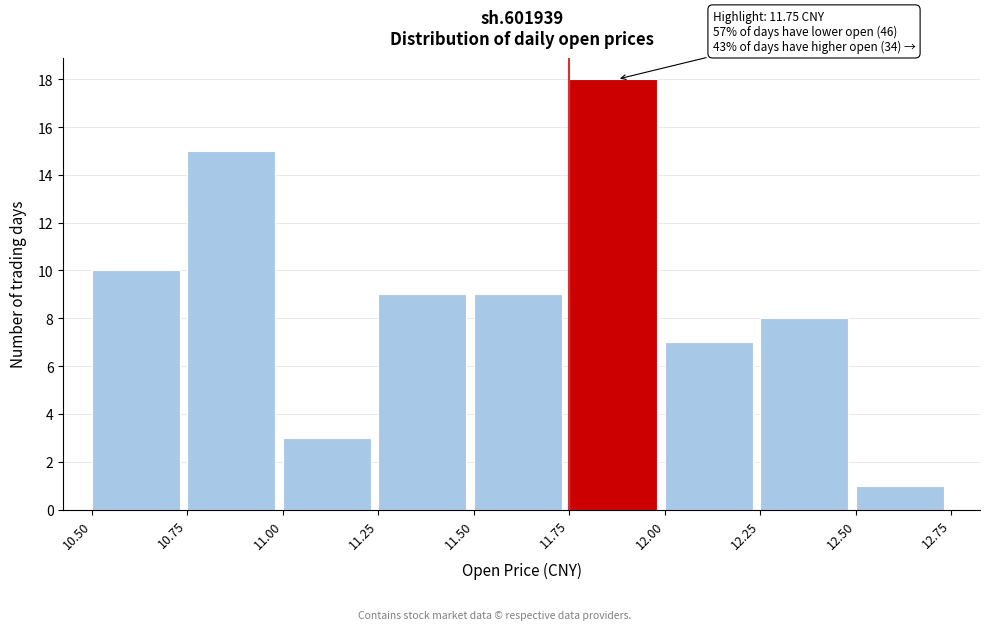

Which range on the x-axis has the tallest bar?

11.75 to 12.00